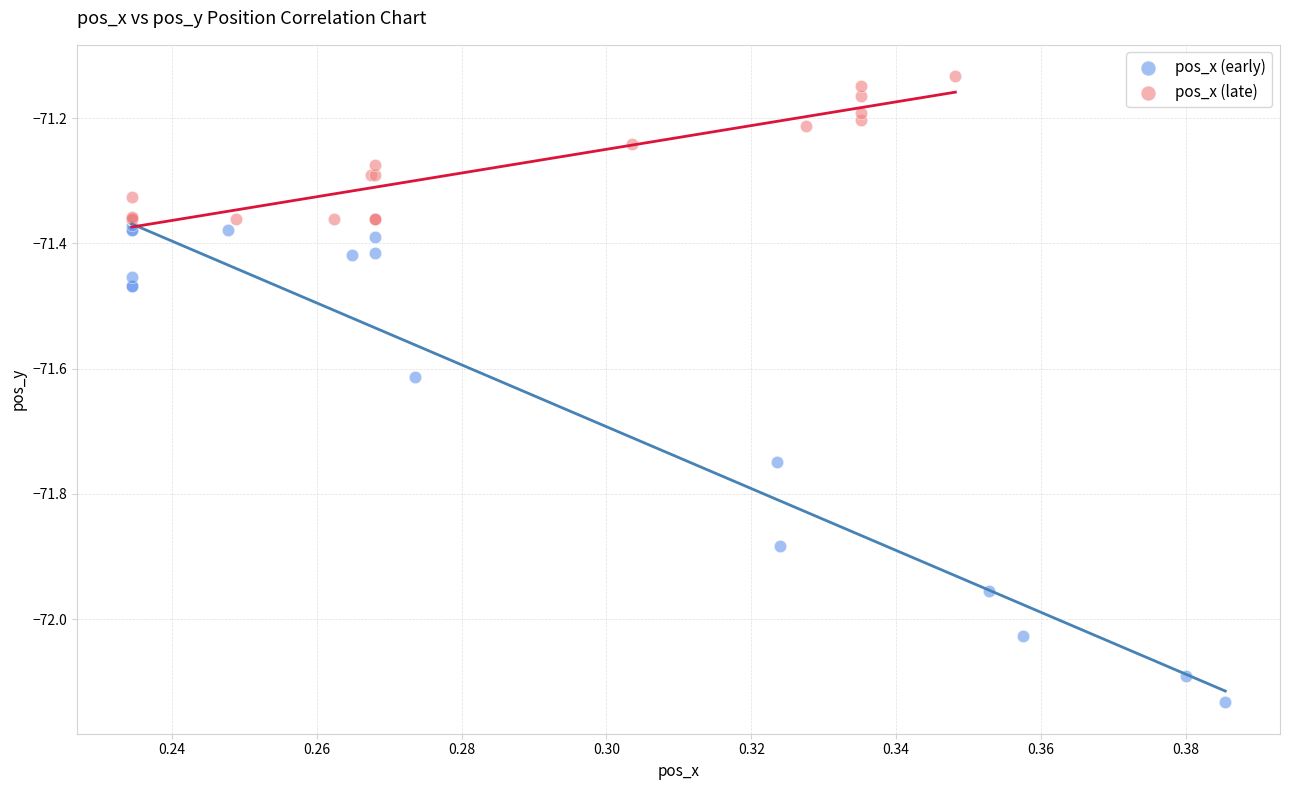

Which series contains the lowest Y value?

pos_x (early)